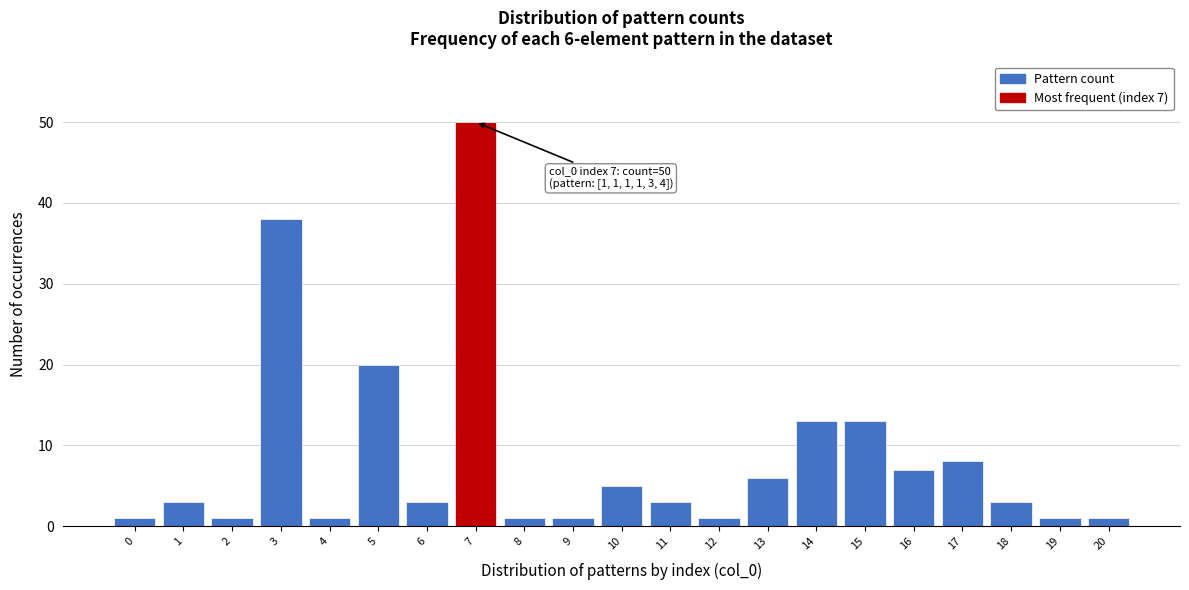

Reading left to right, what are all the values shown in this chart?

1	3	1	38	1	20	3	50	1	1	5	3	1	6	13	13	7	8	3	1	1